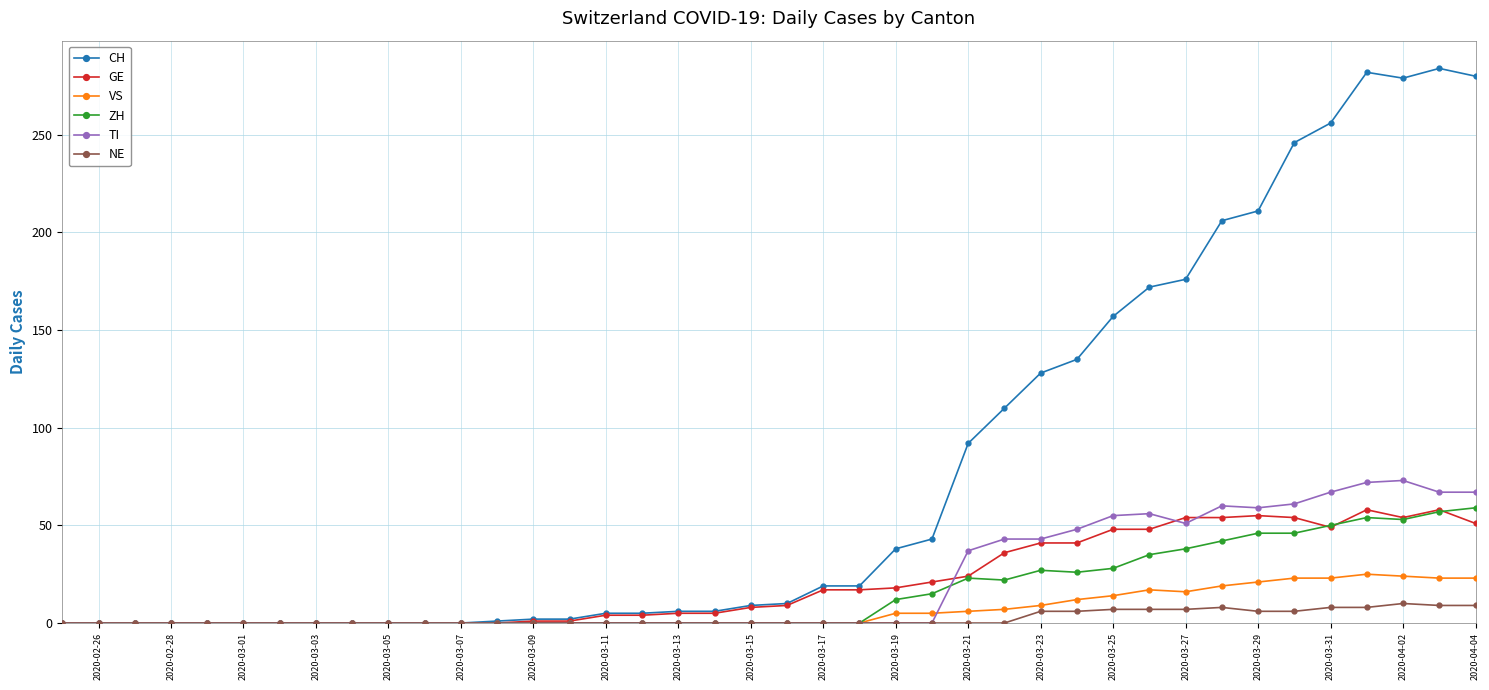

Which series has the largest range (max minus min)?

CH